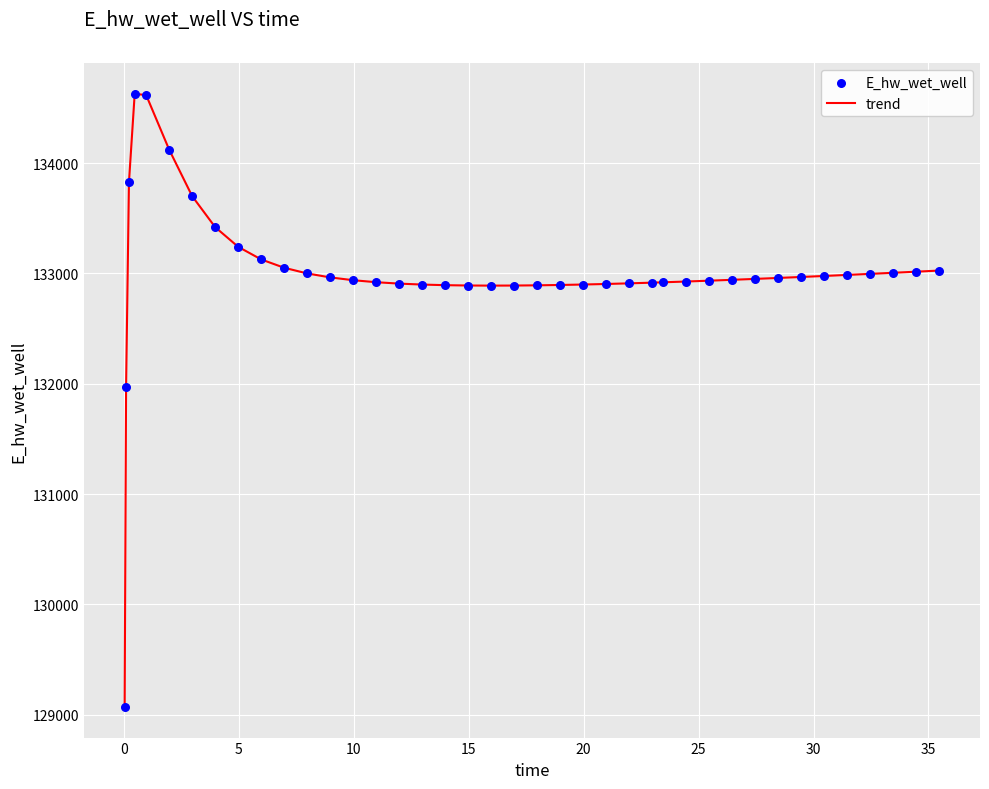

What is the smallest value displayed?

129070.3